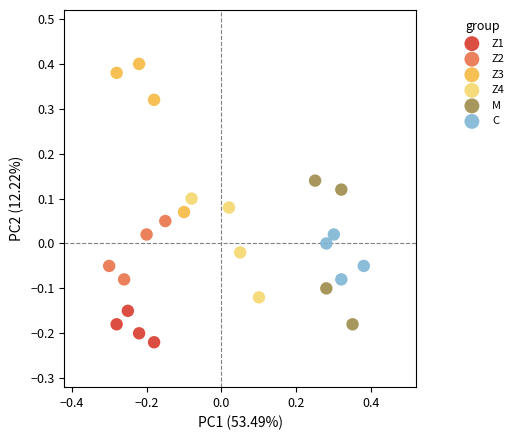

Which series has the widest spread of Y values?

Z3